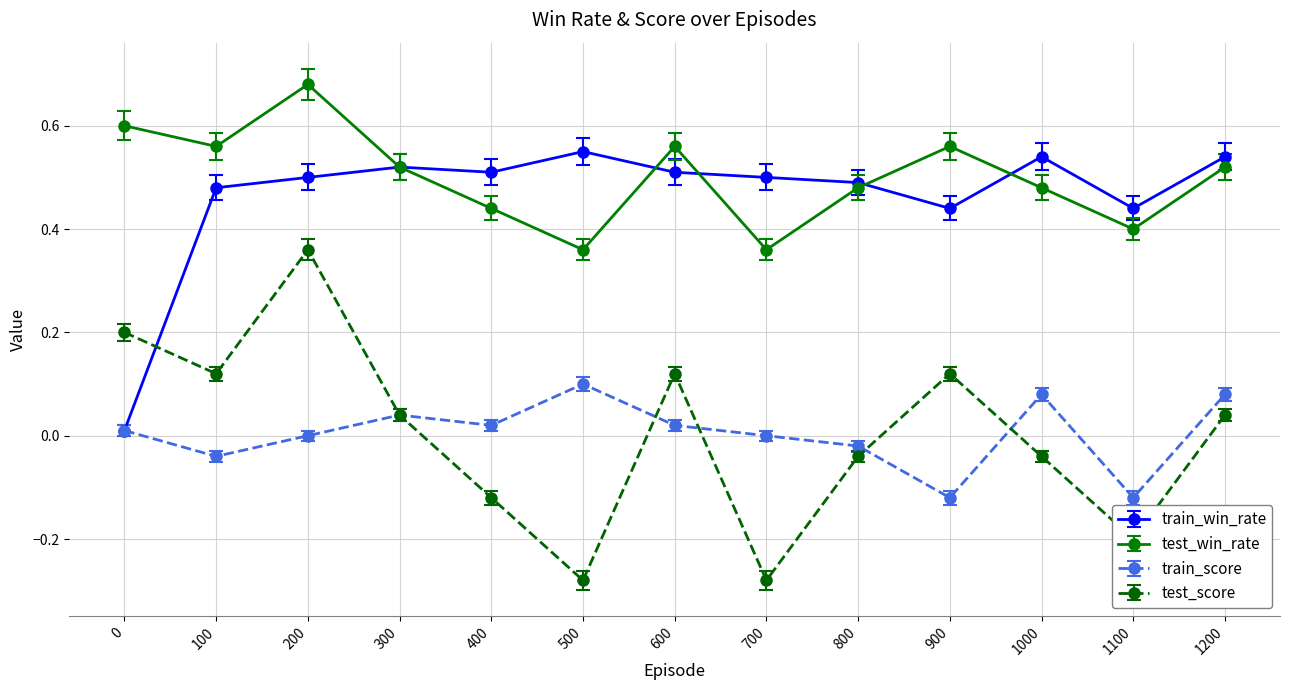

At 600, list the series in order from largest to smallest.

test_win_rate, train_win_rate, test_score, train_score